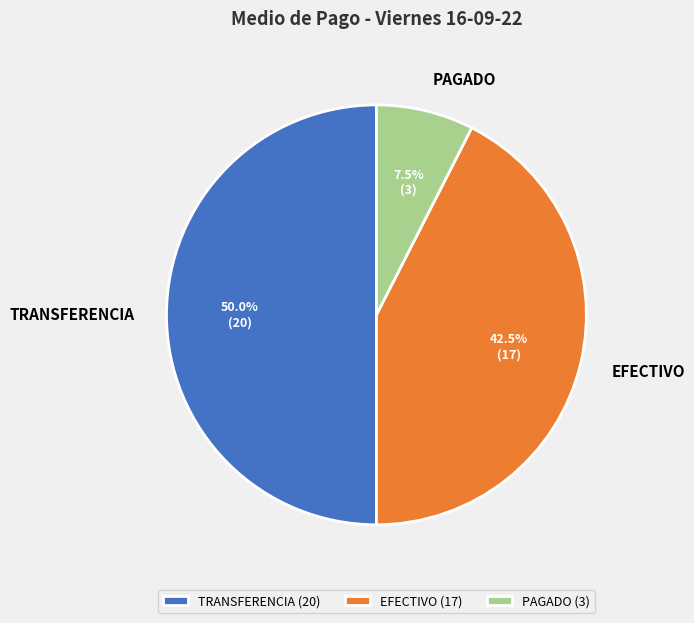

To the nearest percent, what is the average slice percentage?

33%